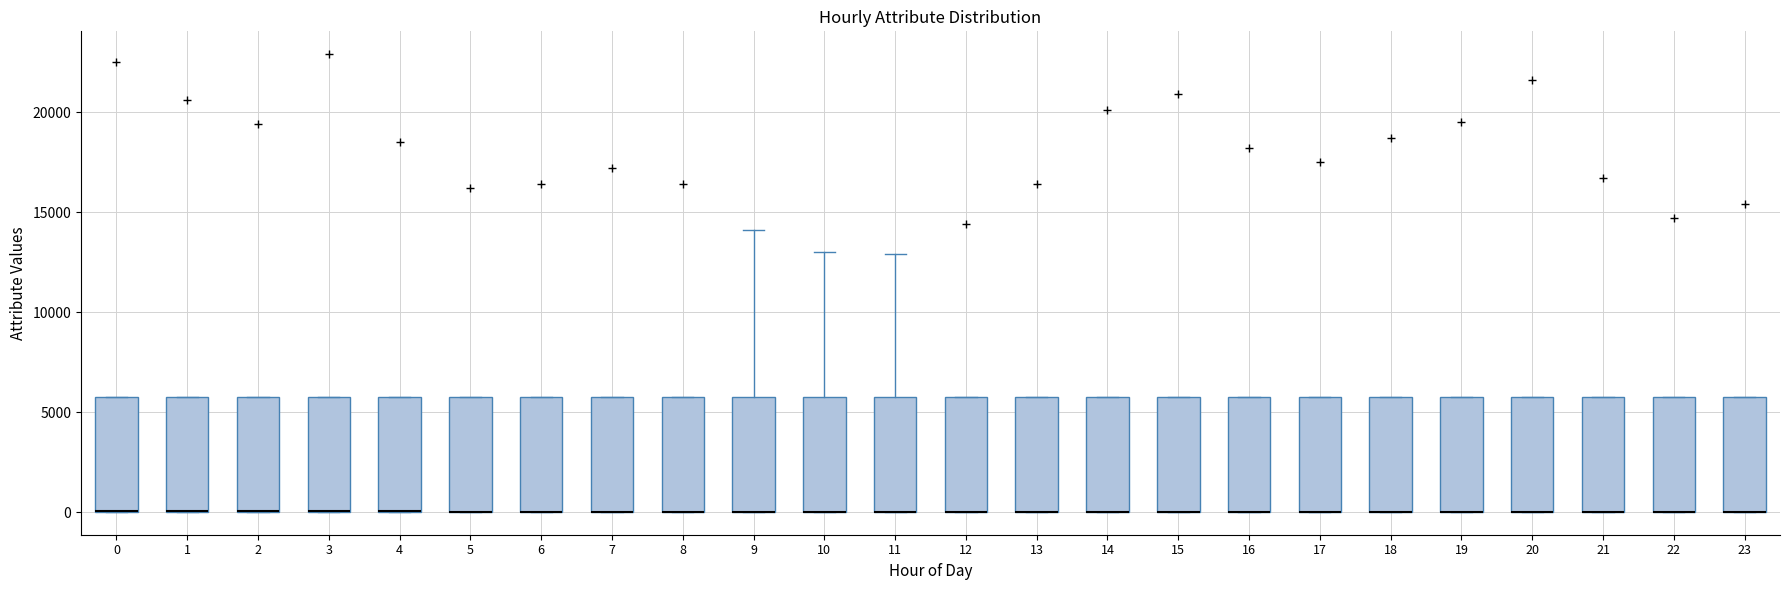

Where is the lower edge of the box at x = 13 on the y-axis? The values are not printed on the chart, so give them approximately, as read against the axis.

0